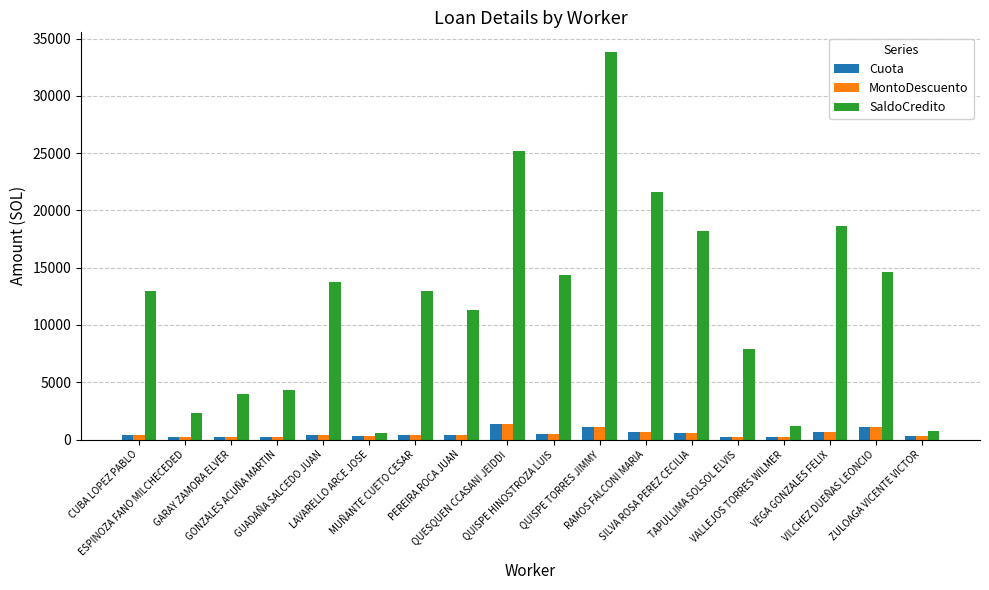

What is the average value of the MontoDescuento series?

508.8